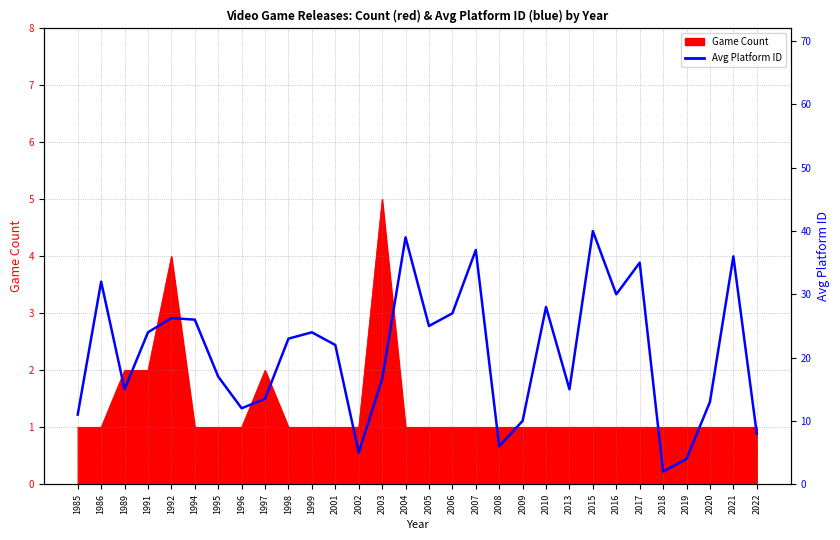

Which category has the lowest value across all series?

2018